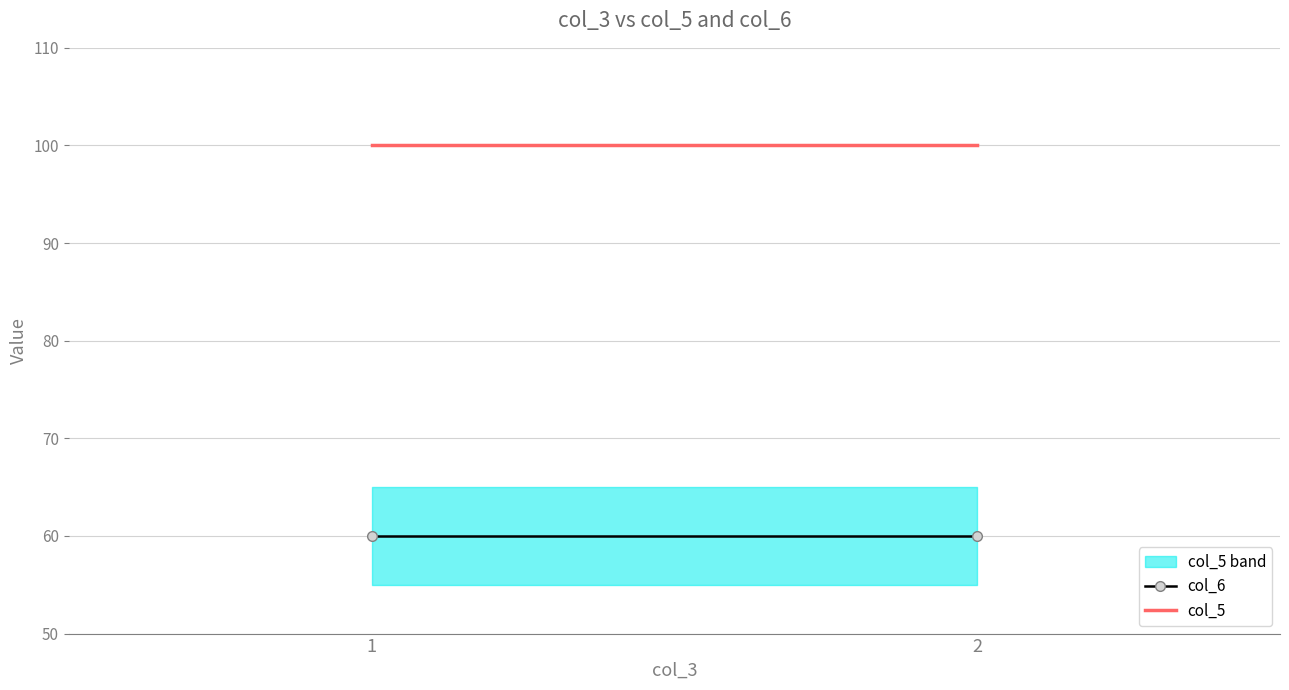

Rank the series by their average value, from highest to lowest.

col_5, col_6